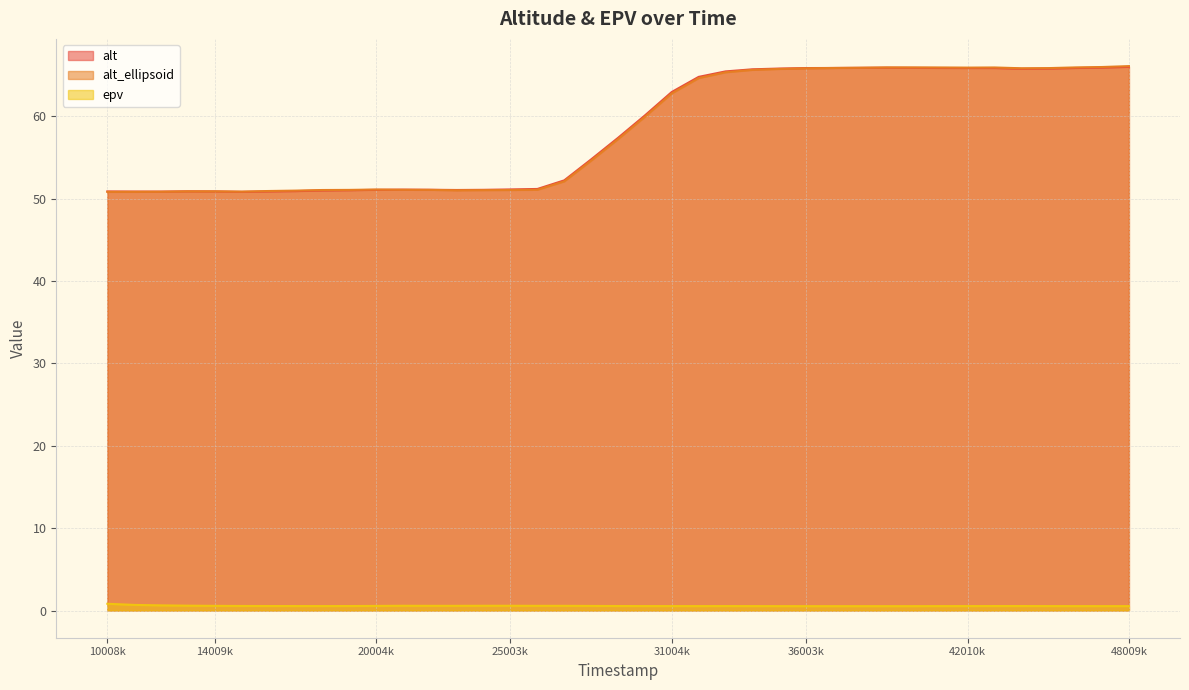

The value of alt_ellipsoid at 33004000 is 31.4. True or false?

False